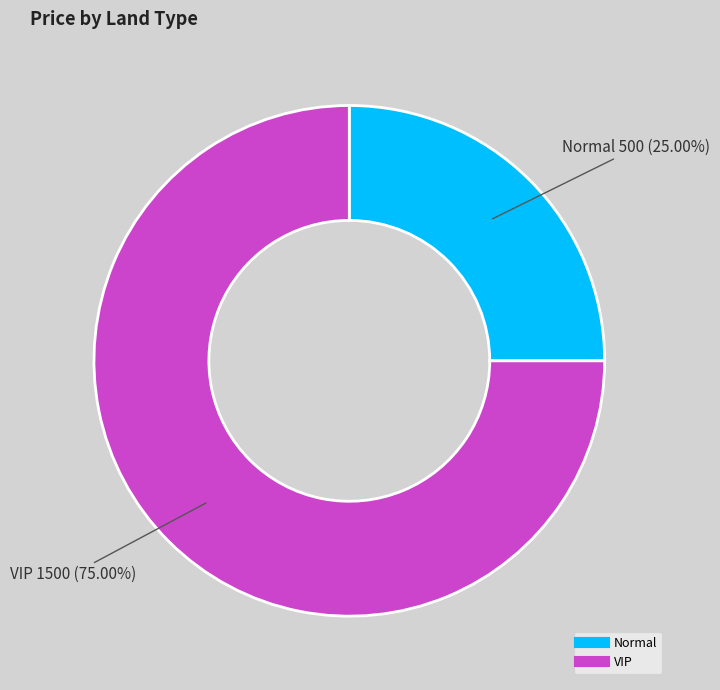

True or false: Normal accounts for 25% of the total.

True